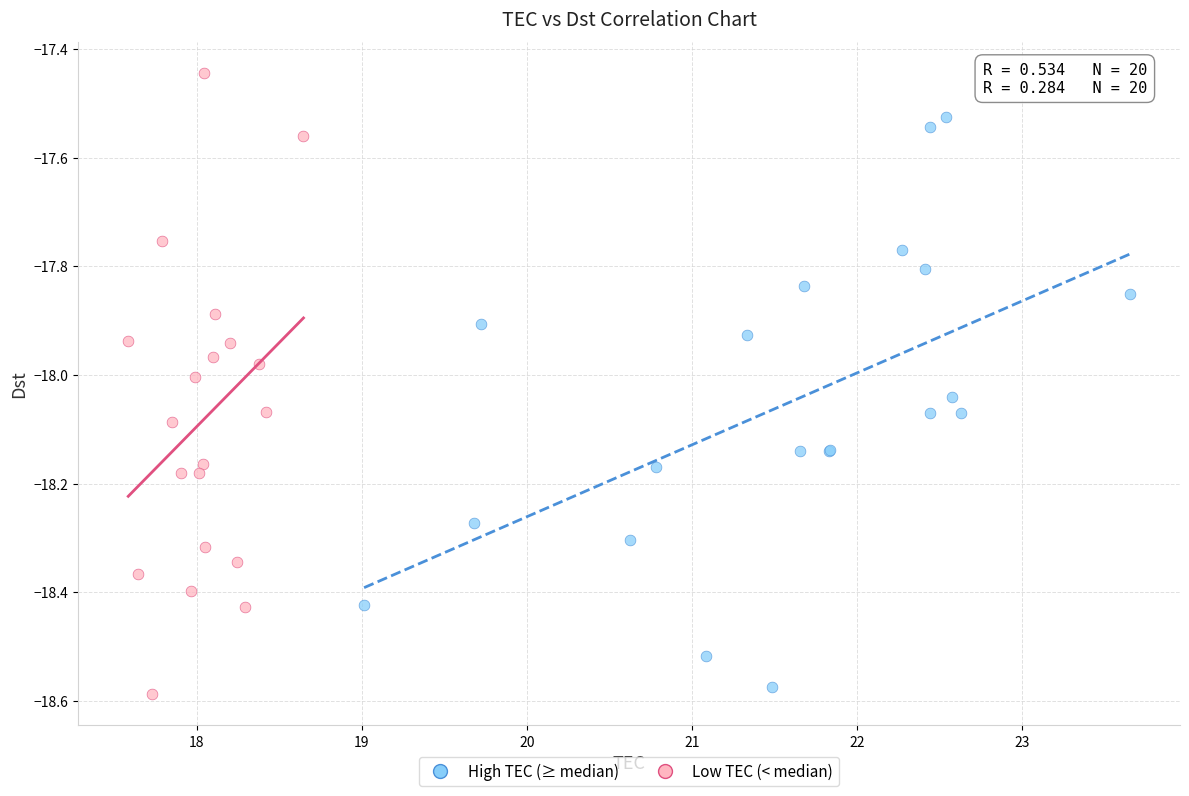

Which series reaches the minimum Y coordinate?

Low TEC (< median)